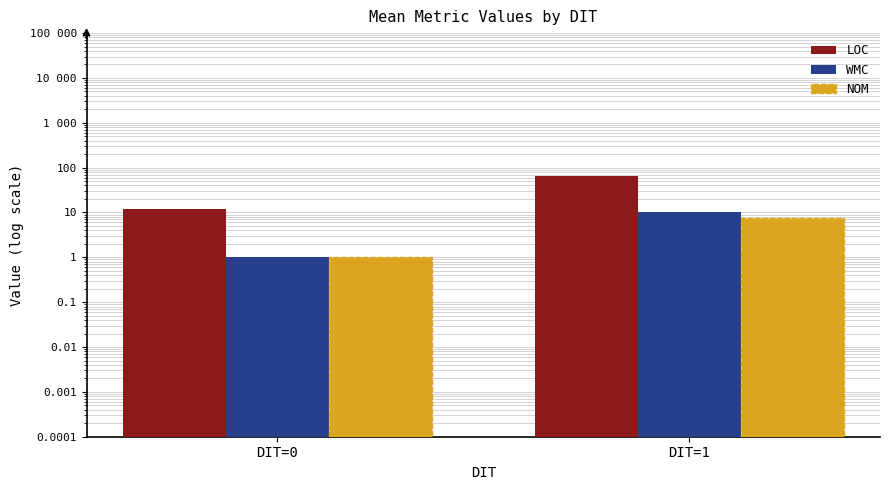

Between DIT=1 and DIT=0, which is larger?

DIT=1